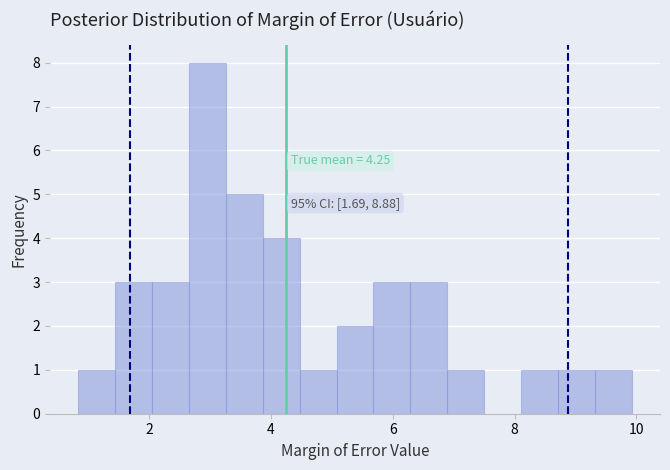

Around what value on the x-axis is the tallest bar? Give the approximate position of its centre, as read against the axis.

3.0